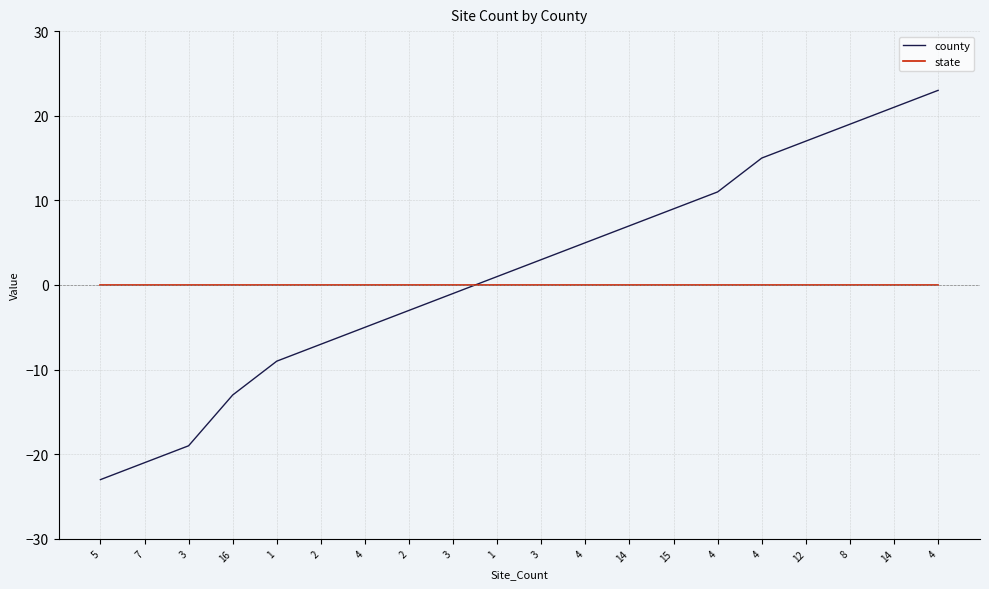

Between 3 and 1, which is larger?

3